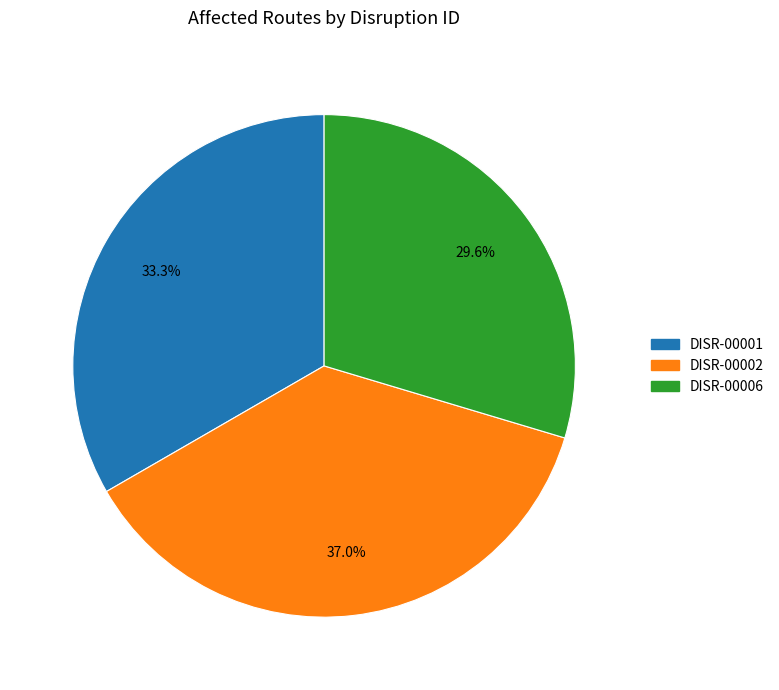

Which category has the smallest portion of the pie?

DISR-00006